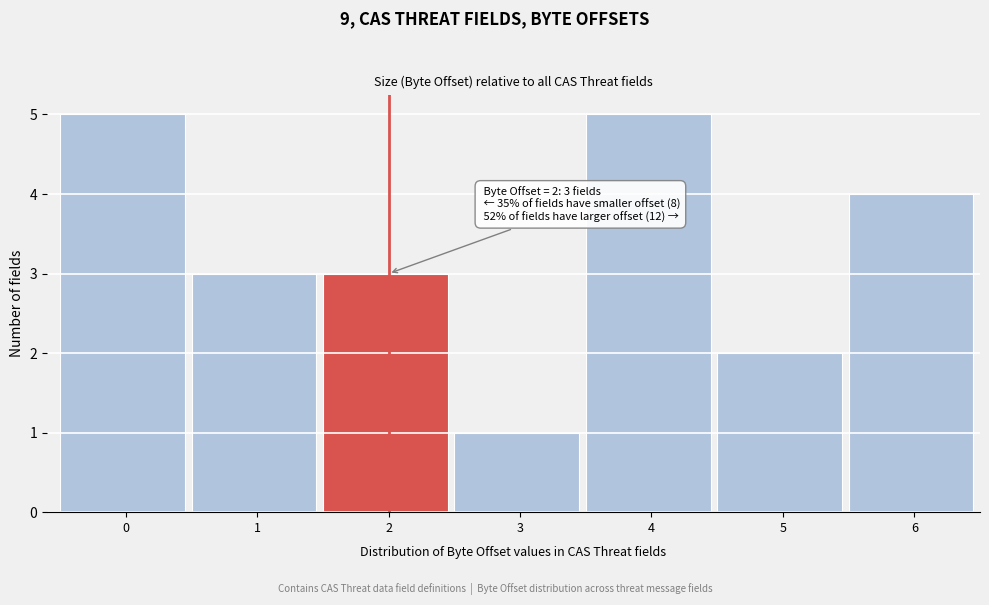

Reading right to left, what are all the values shown in this chart?

4	2	5	1	3	3	5